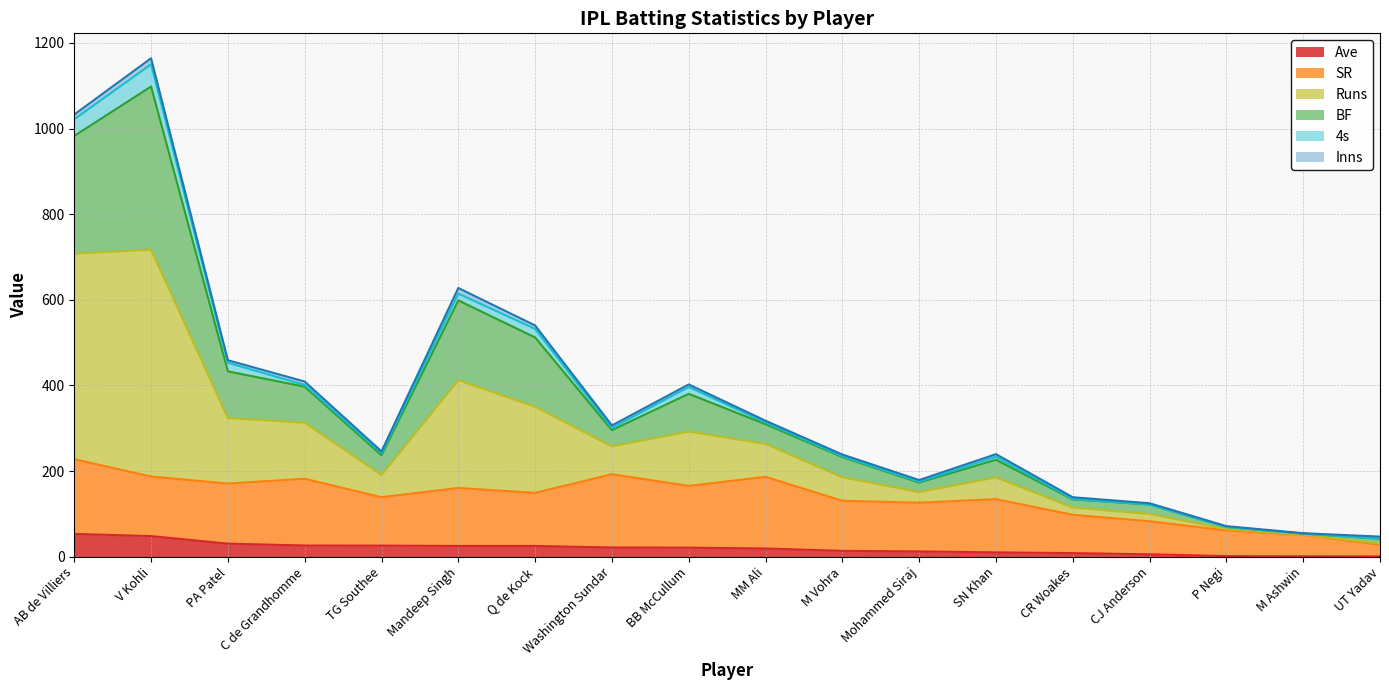

Count the number of categories in the chart.

18